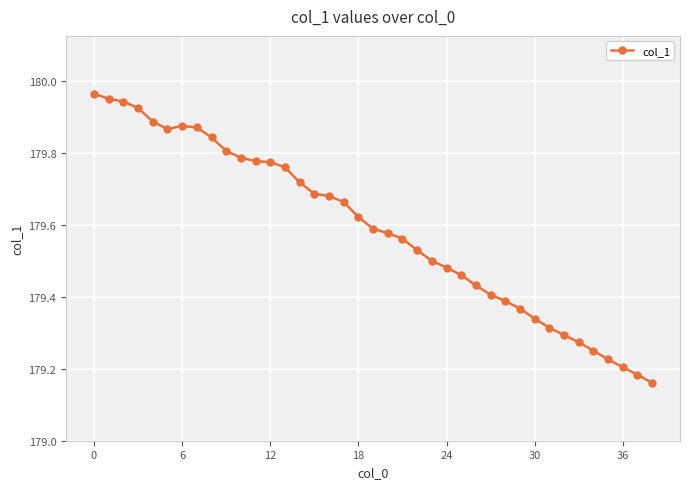

What is the difference between the second highest and second lowest values?

0.8